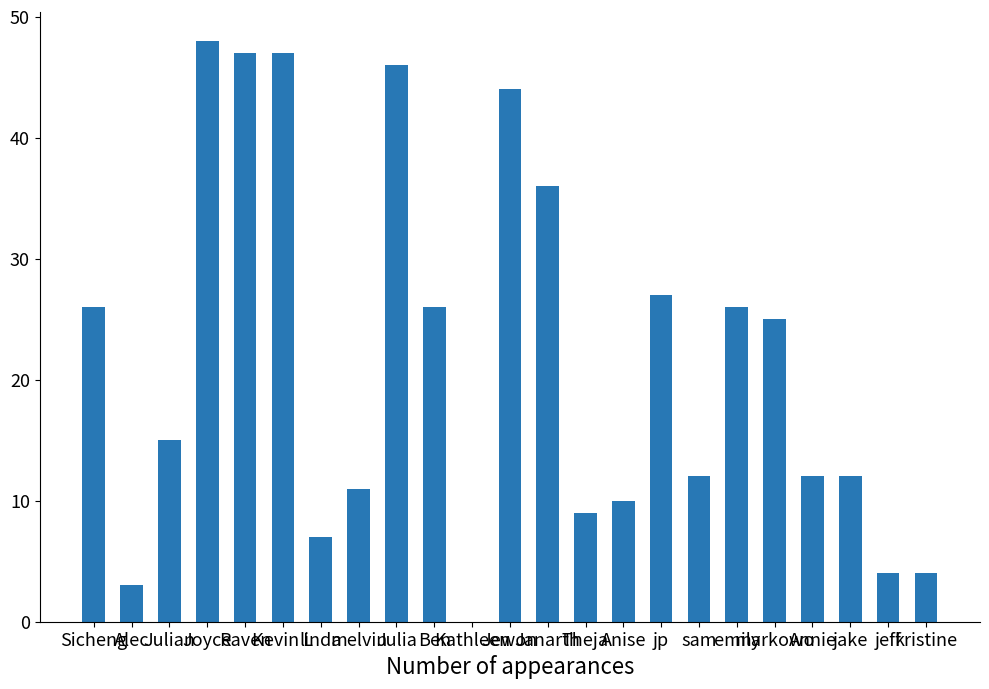

What is the greatest value displayed?

48